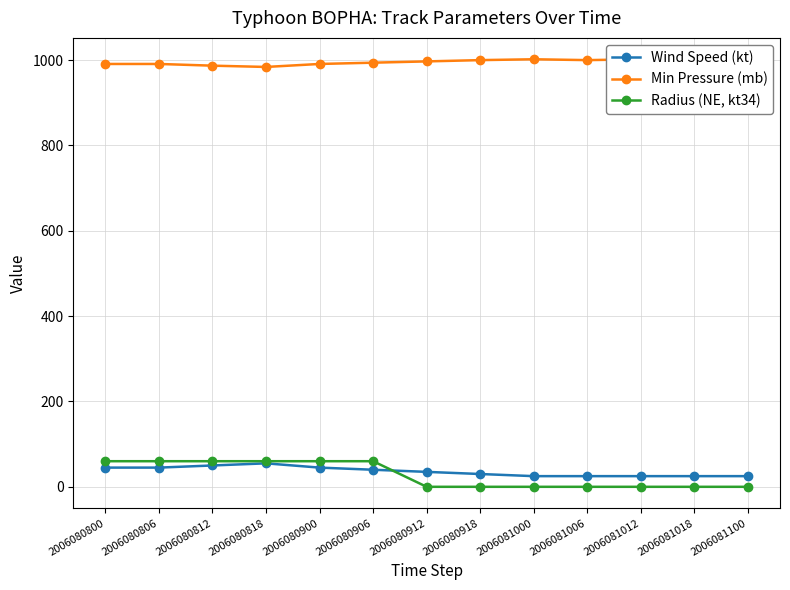

What is the difference between the second highest and second lowest values in the Min Pressure (mb) series?

15